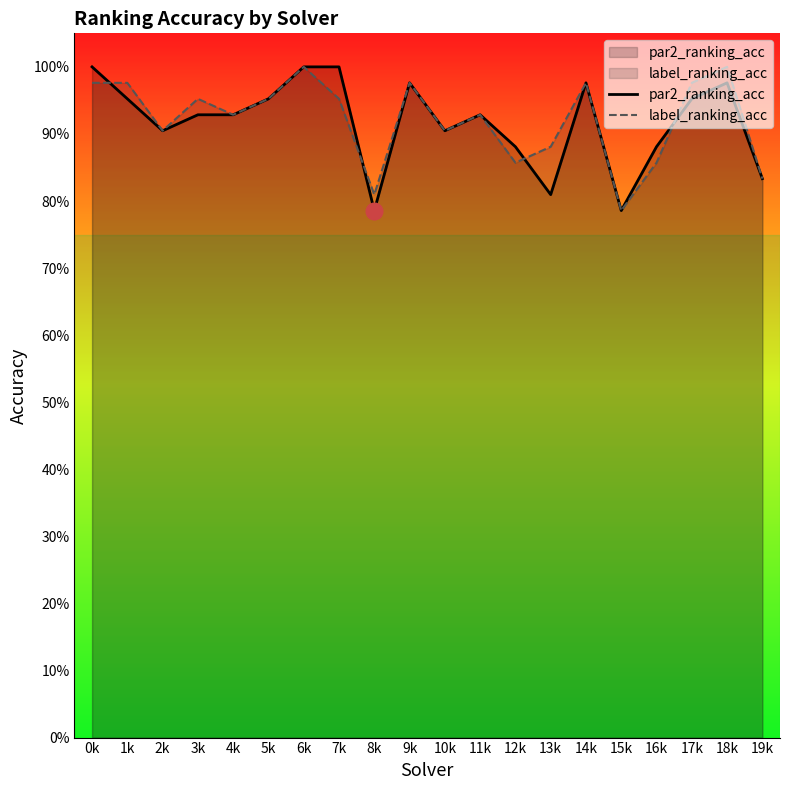

Reading right to left, list all the values displayed in this chart.

par2_ranking_acc: 0.8	1.0	1.0	0.9	0.8	1.0	0.8	0.9	0.9	0.9	1.0	0.8	1.0	1.0	1.0	0.9	0.9	0.9	1.0	1.0
label_ranking_acc: 0.8	1.0	1.0	0.9	0.8	1.0	0.9	0.9	0.9	0.9	1.0	0.8	1.0	1.0	1.0	0.9	1.0	0.9	1.0	1.0